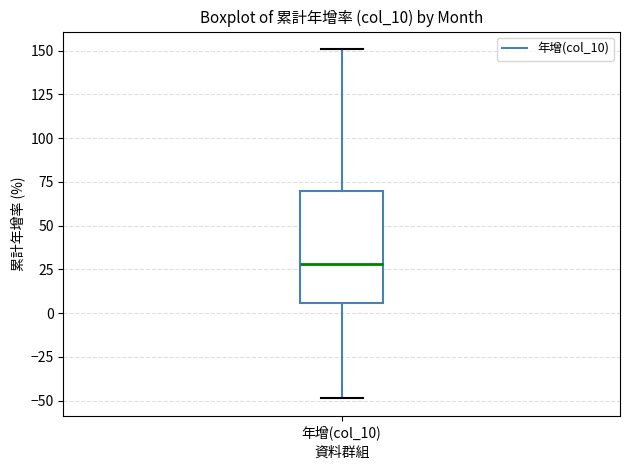

Transcribe this box plot: give where the median line is, the range the box spans, and where the two whiskers end, as read against the y-axis. The values are not printed on the chart, so give them approximately, as read against the axis.

median 30, box 5 to 70, whiskers -50 to 150